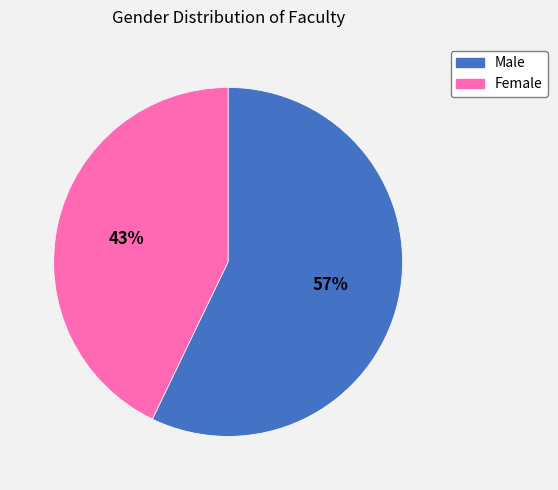

Do Male and Female together represent more than half of the pie?

Yes